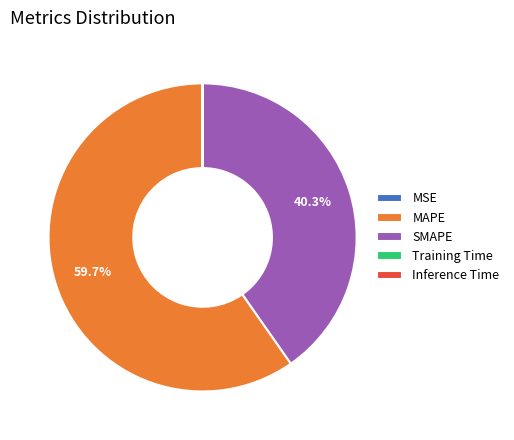

Which slice represents more than half of the pie?

MAPE